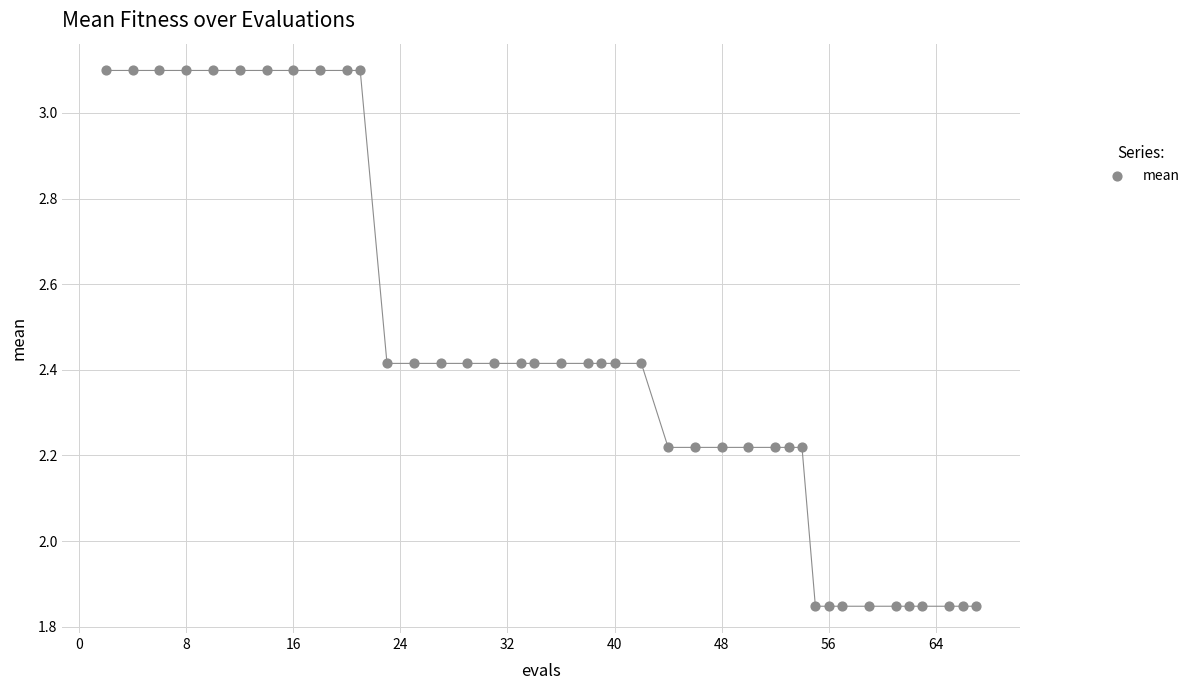

What is the range of X values (max minus min)?

65.0